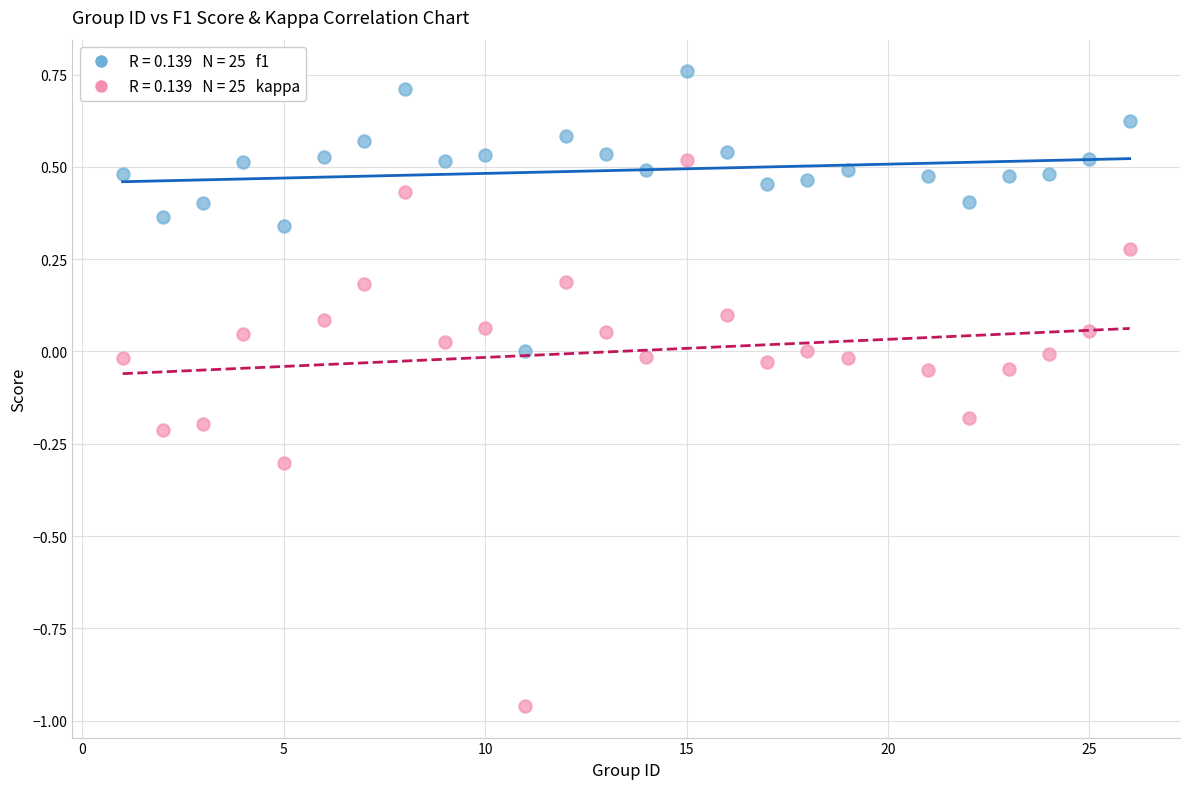

Across all data points, what is the range of Y values (max minus min)?

1.7